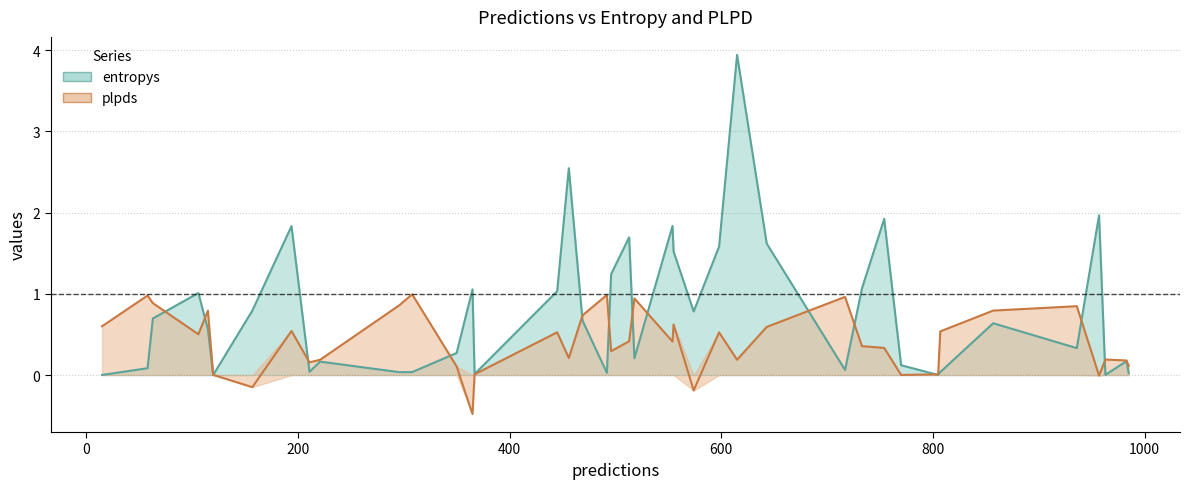

List the labels in order of plpds value, smallest first.

13, 28, 6, 36, 20, 33, 19, 27, 25, 7, 23, 12, 8, 14, 38, 18, 21, 39, 10, 24, 26, 35, 0, 37, 4, 15, 32, 34, 30, 2, 3, 17, 29, 22, 9, 11, 1, 16, 5, 31